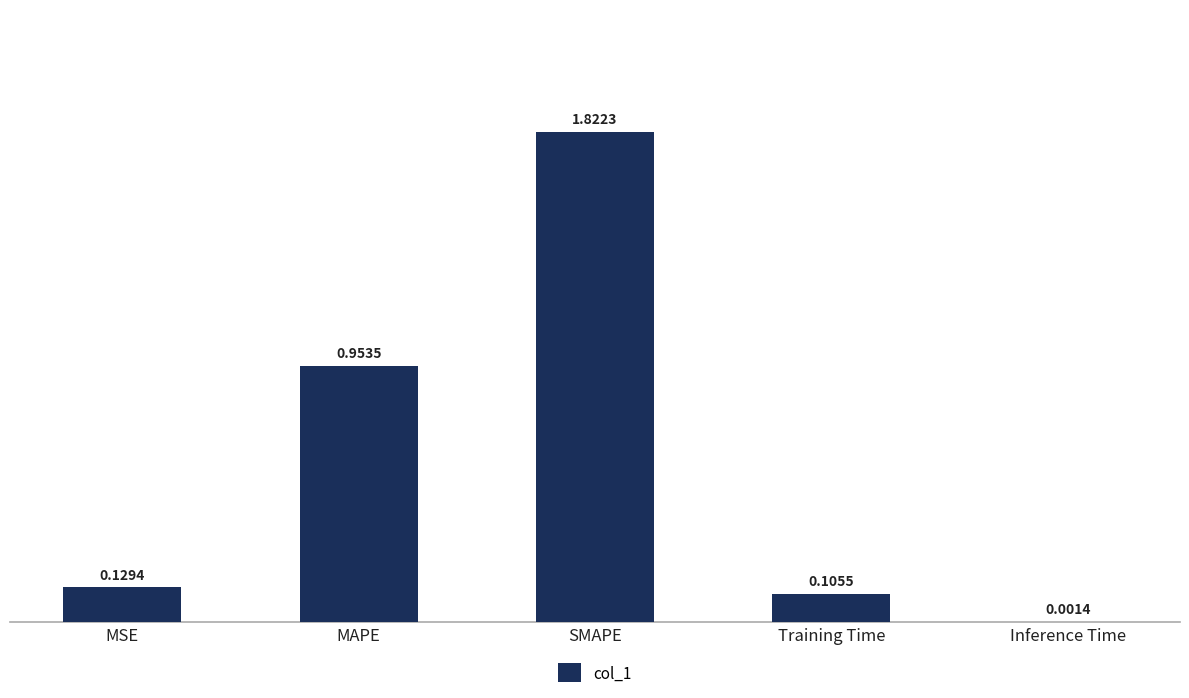

Between MSE and Inference Time, which is larger?

MSE